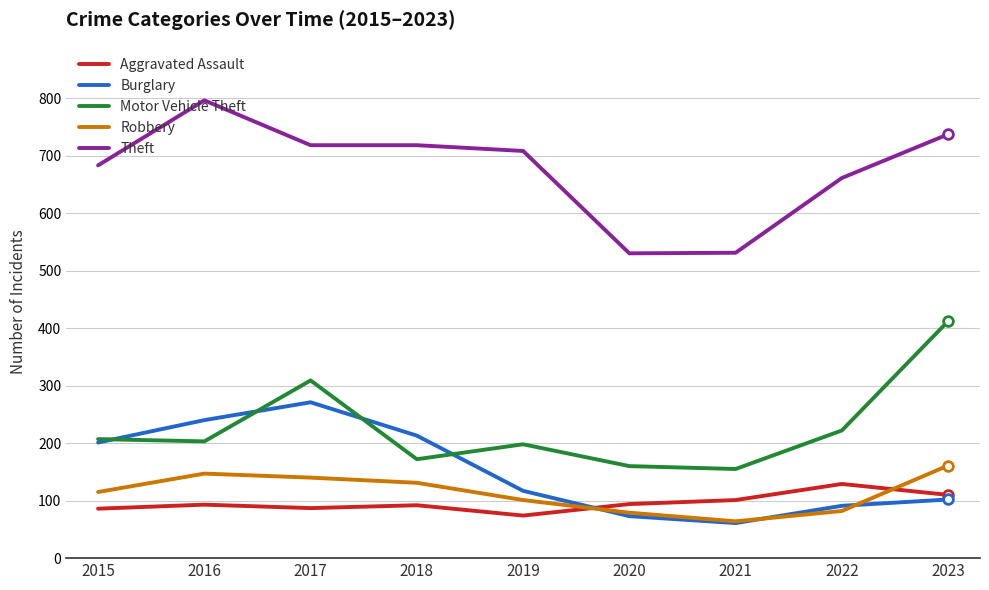

What is the maximum value shown in the chart?

796